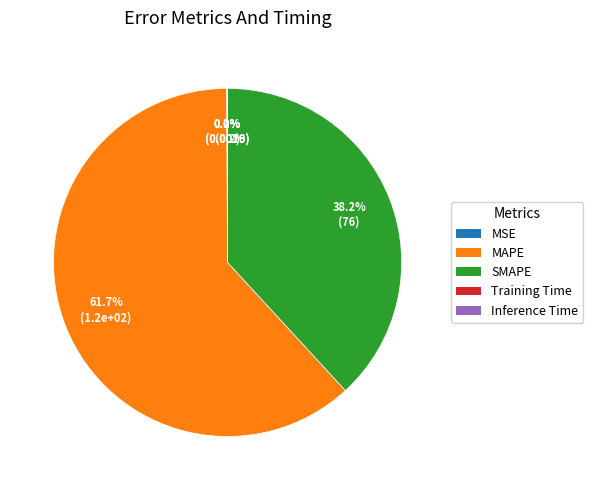

What portion of the pie excludes MAPE?

38.3%